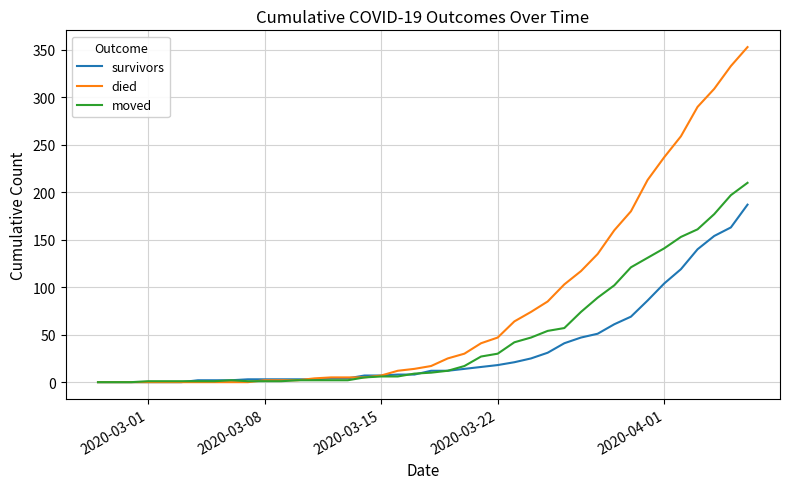

What is the difference between the maximum and minimum values in the died series?

353